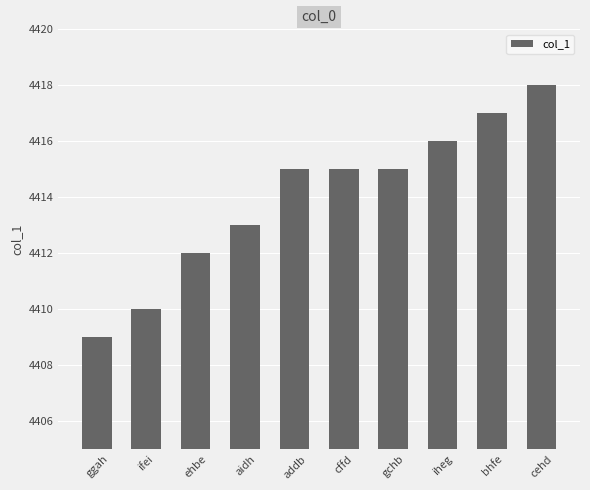

What position from the left is ehbe?

3